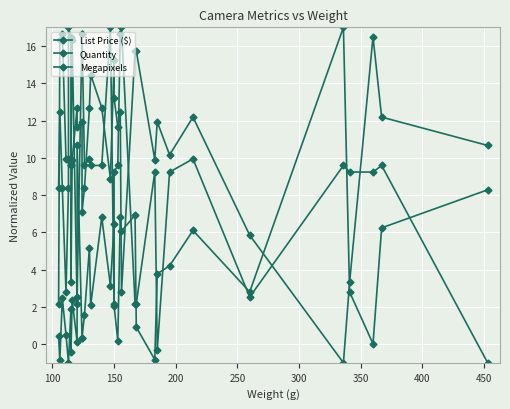

How many positive values does the List Price ($) series have?

30